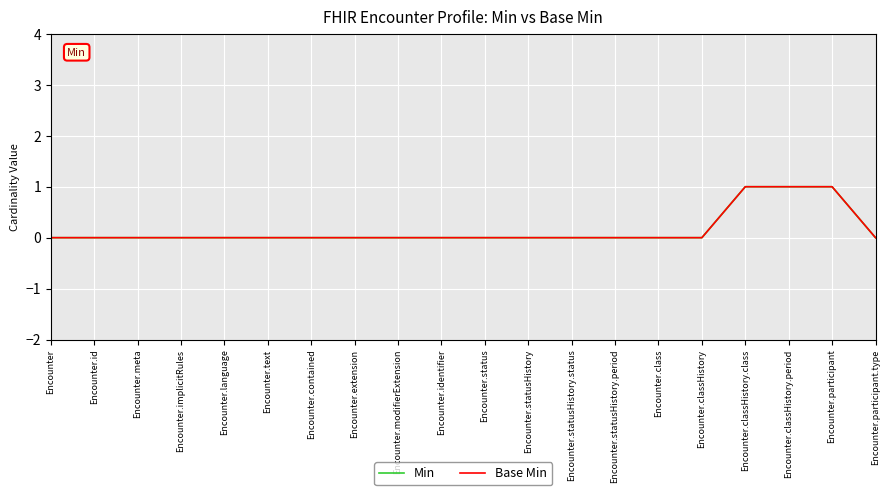

Count the Min values in the range 0 to 1.

20